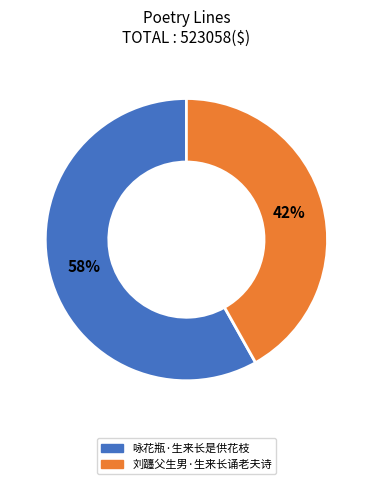

Do 刘躔父生男·生来长诵老夫诗 and 咏花瓶·生来长是供花枝 together represent more than half of the pie?

Yes